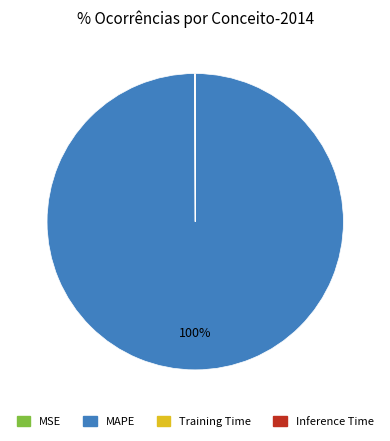

True or false: MAPE accounts for 100% of the total.

True